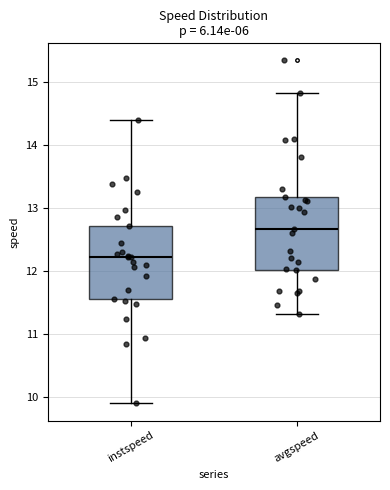

Where does the median line of the box for instspeed sit on the y-axis? The values are not printed on the chart, so give them approximately, as read against the axis.

12.2